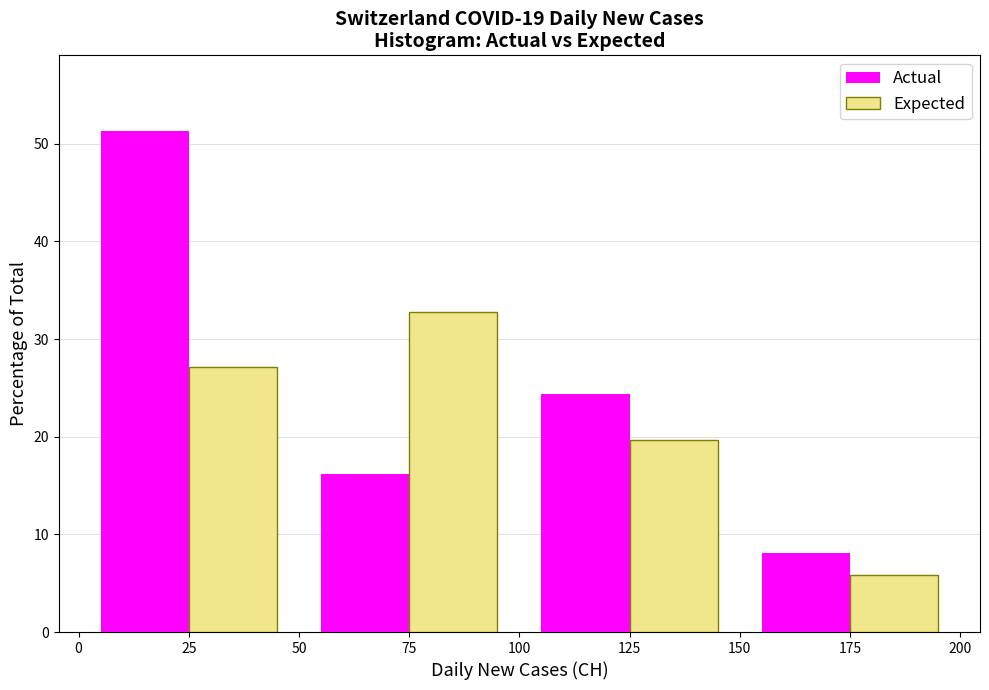

What is the height of the Actual bar covering 150 to 200 on the x-axis? The values are not printed on the chart, so give them approximately, as read against the axis.

8